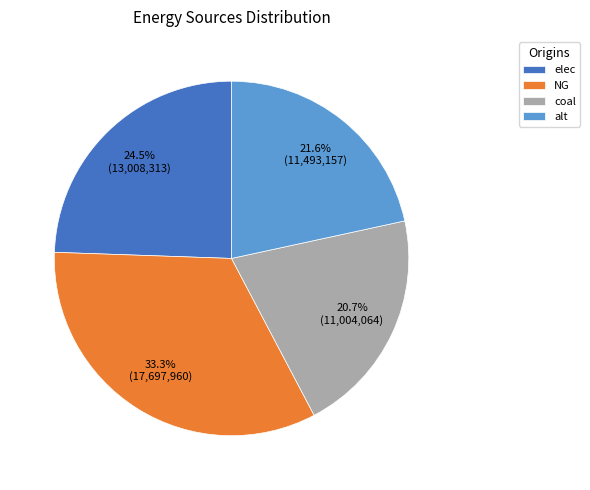

What portion of the pie excludes alt?

78.4%